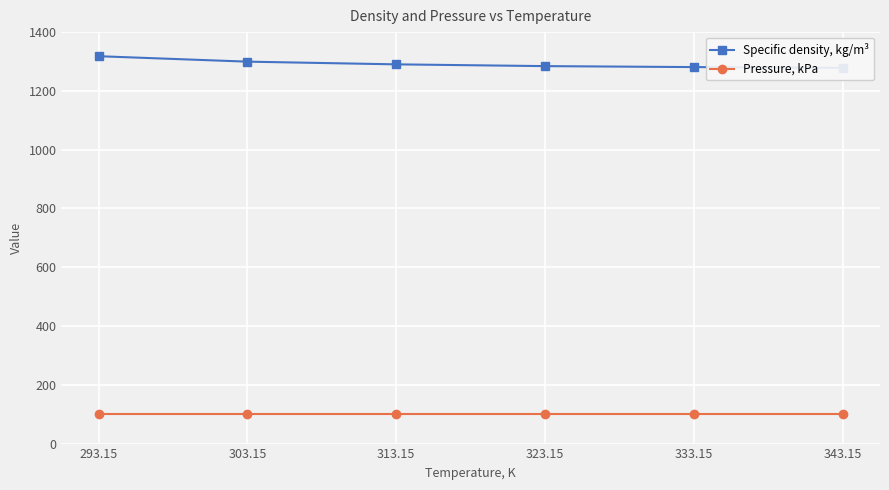

Where is Specific density, kg/m³ nearest to the value 1298?

303.15